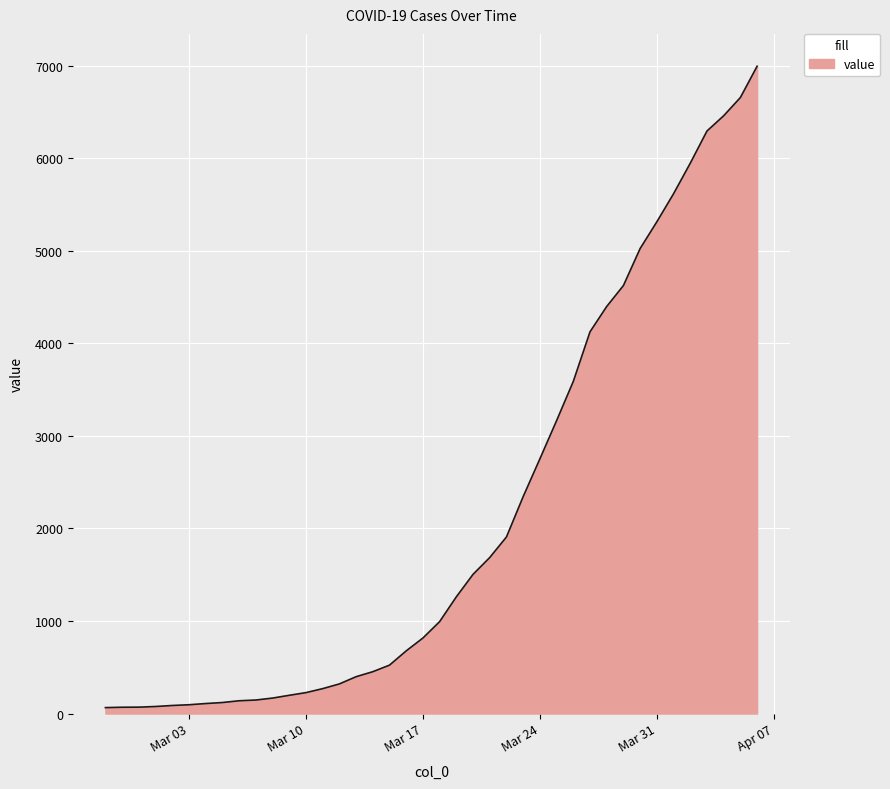

What is the maximum value shown in the chart?

6995